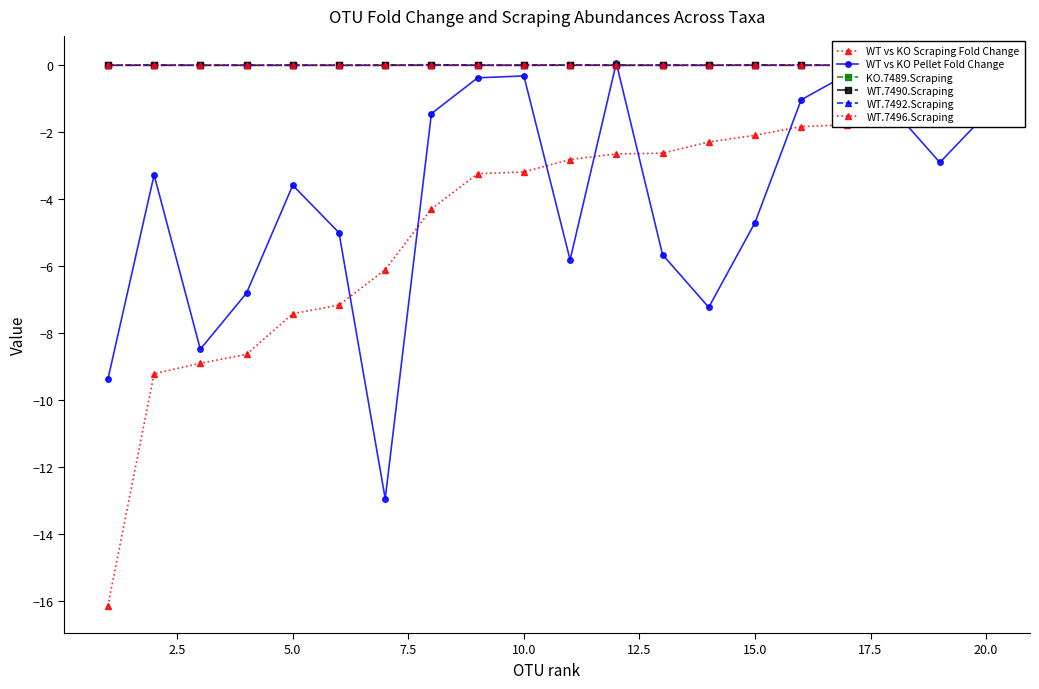

Which series has the largest total across all categories?

KO.7489.Scraping